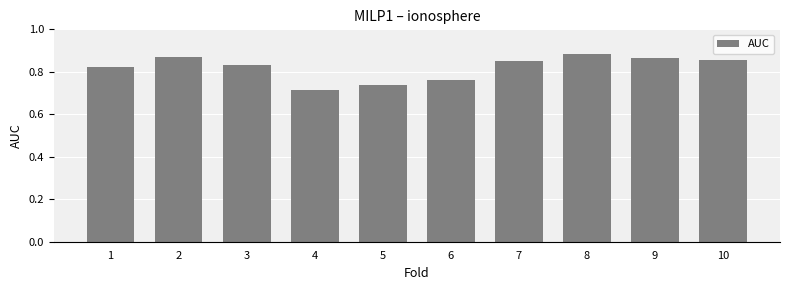

The value at 8 is 1.2. True or false?

False